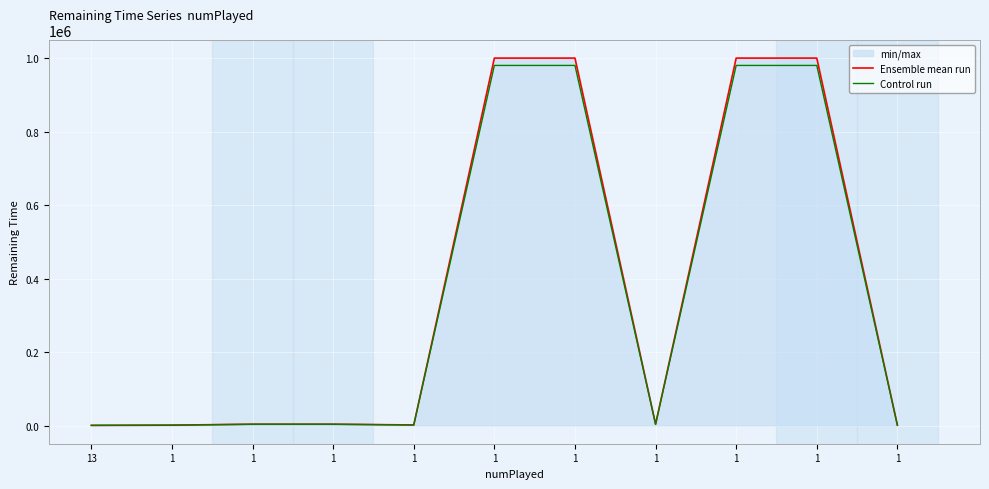

True or false: Ensemble mean run has a value of 999900.0 at 1.

True